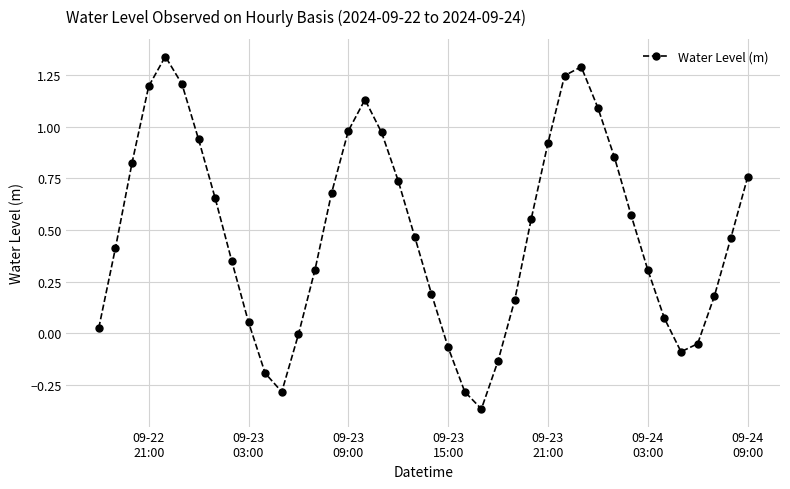

What is the difference between the maximum and minimum values?

1.7